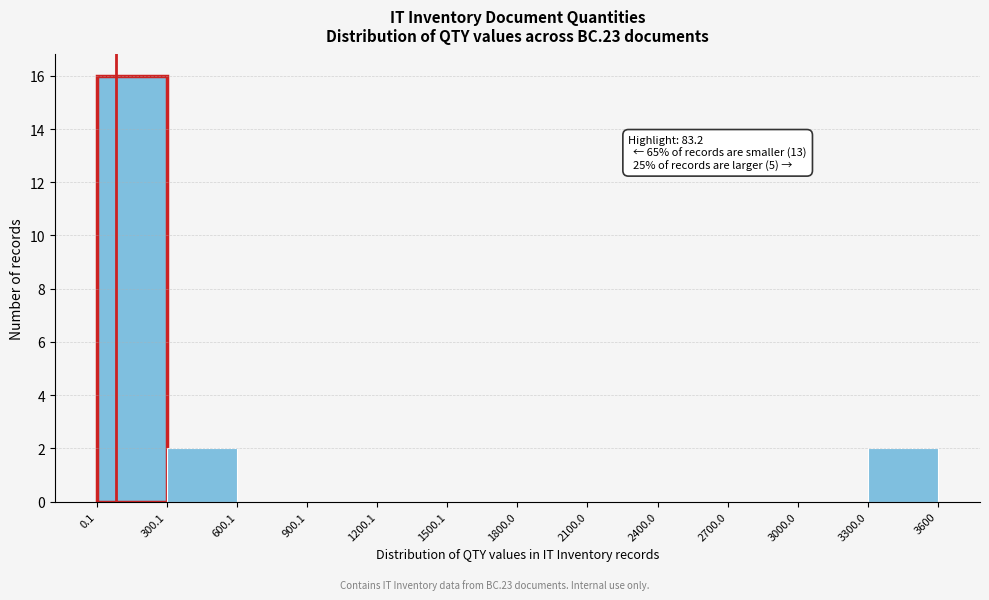

Over which range of the x-axis is the bar tallest?

0.1 to 300.1